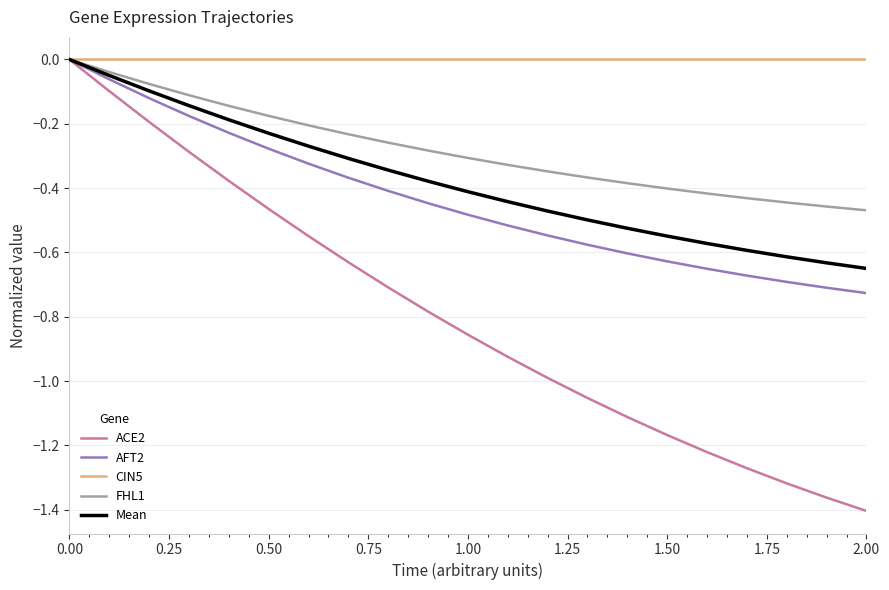

Which series has the widest spread of values?

ACE2